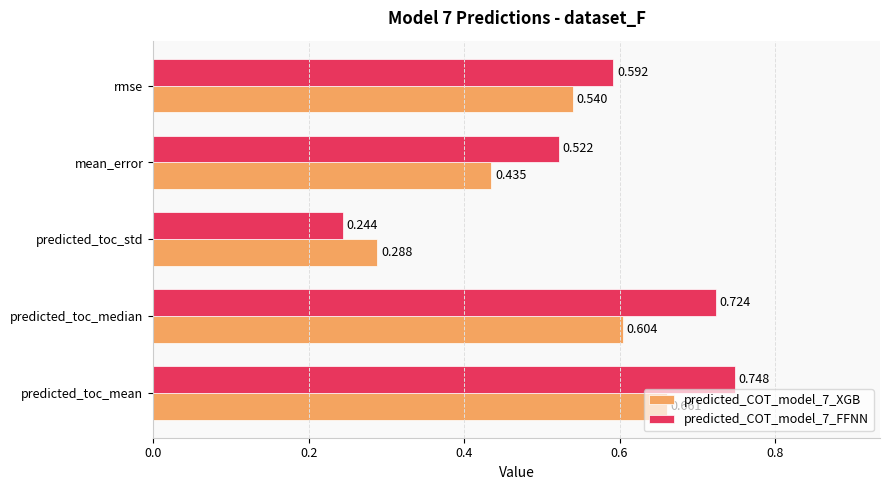

List the labels in order of predicted_COT_model_7_XGB value, smallest first.

predicted_toc_std, mean_error, rmse, predicted_toc_median, predicted_toc_mean